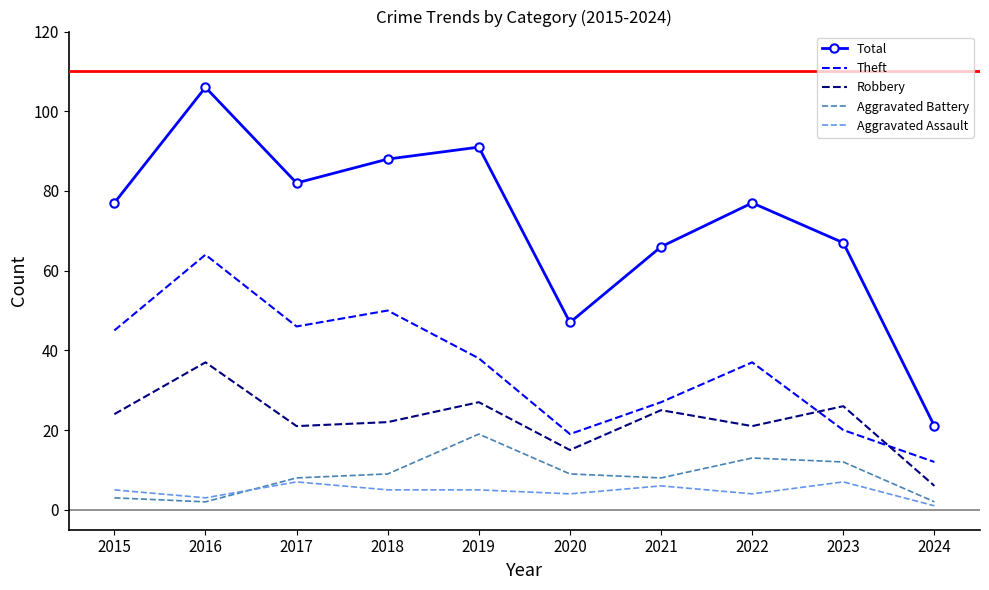

Rank the series by their maximum value, from lowest to highest.

Aggravated Assault, Aggravated Battery, Robbery, Theft, Total